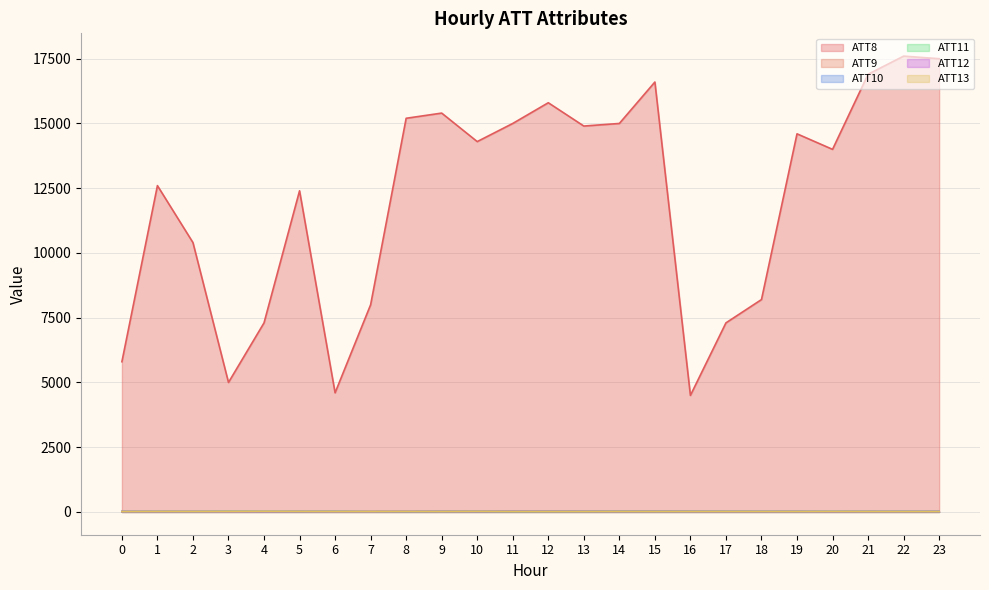

True or false: ATT13 has a value of 24.1 at 4.

False